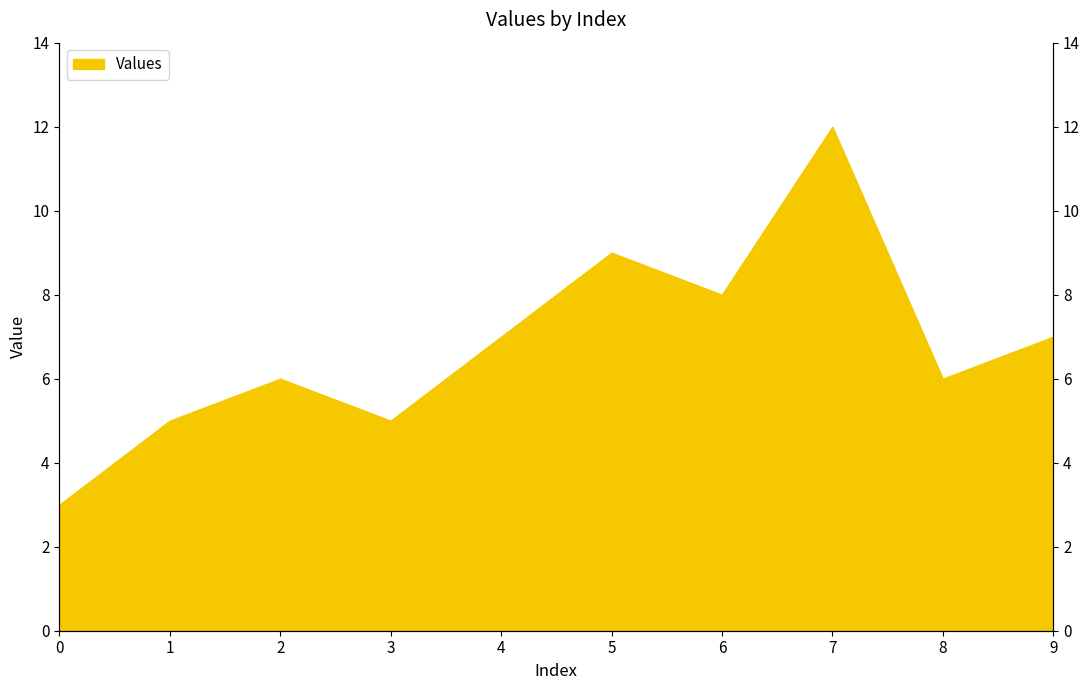

What is the smallest value displayed?

3